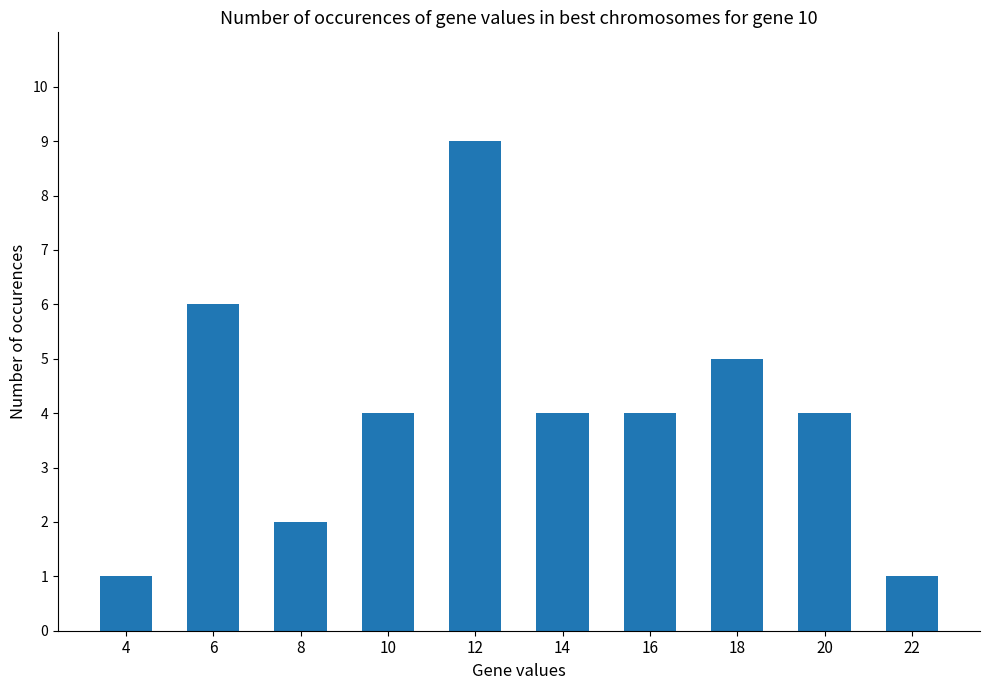

The value at 20 is 4. True or false?

True